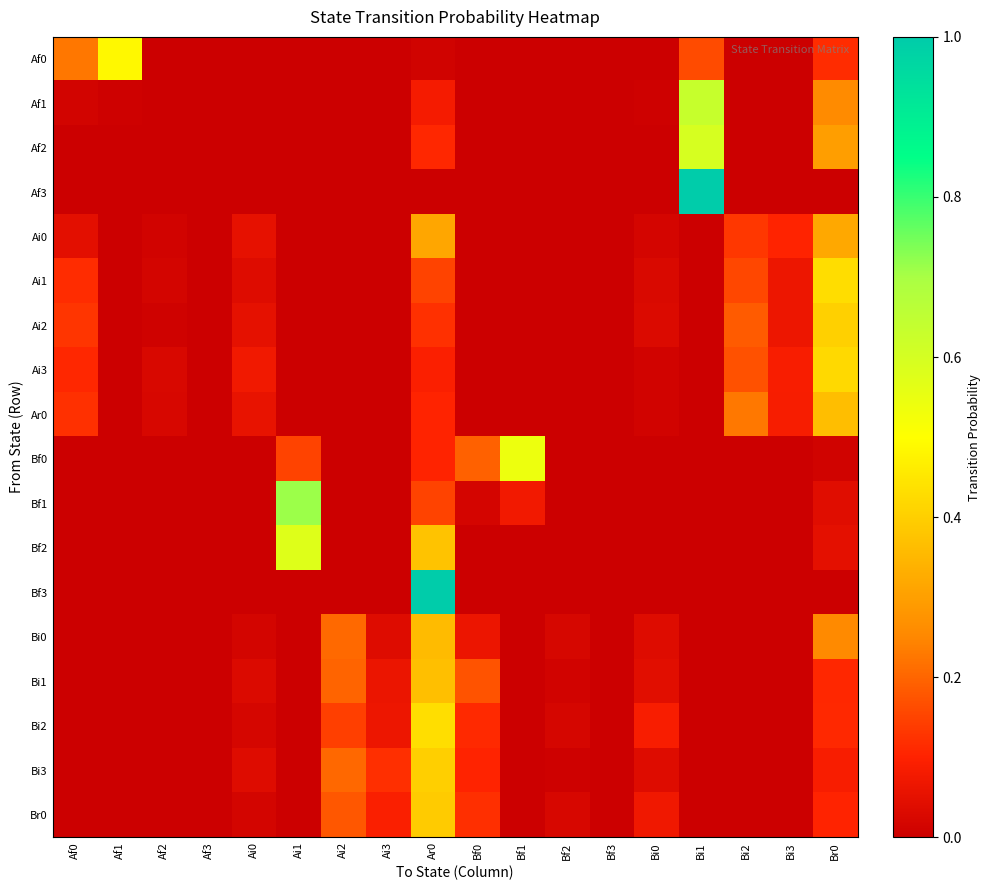

Count the number of data series in this chart.

18